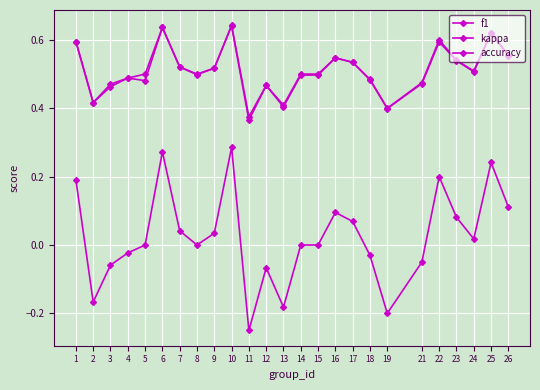

How many categories are shown in the chart?

25